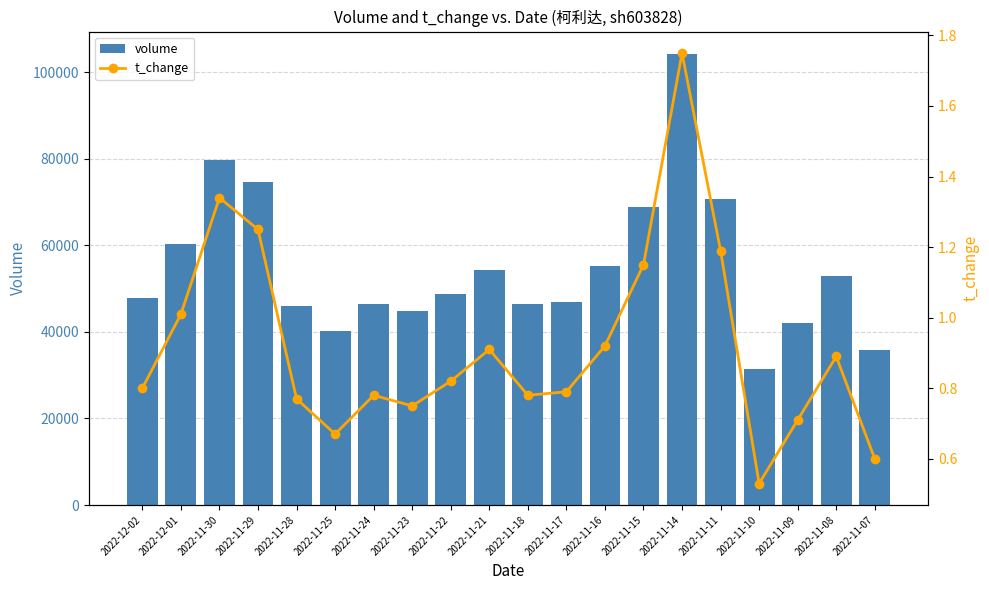

Which series has the largest total across all categories?

volume